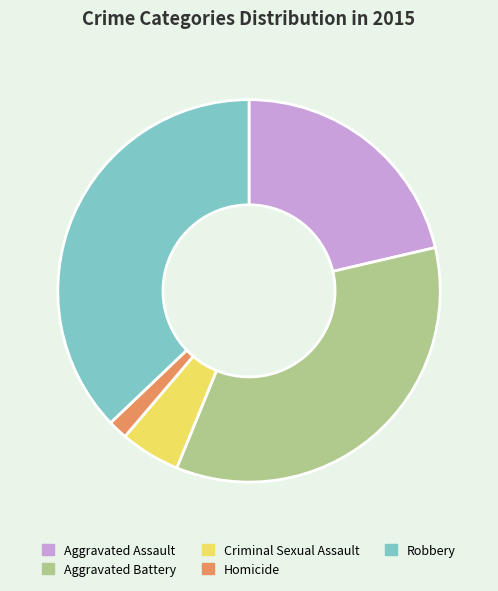

How many slices are in this pie chart?

5